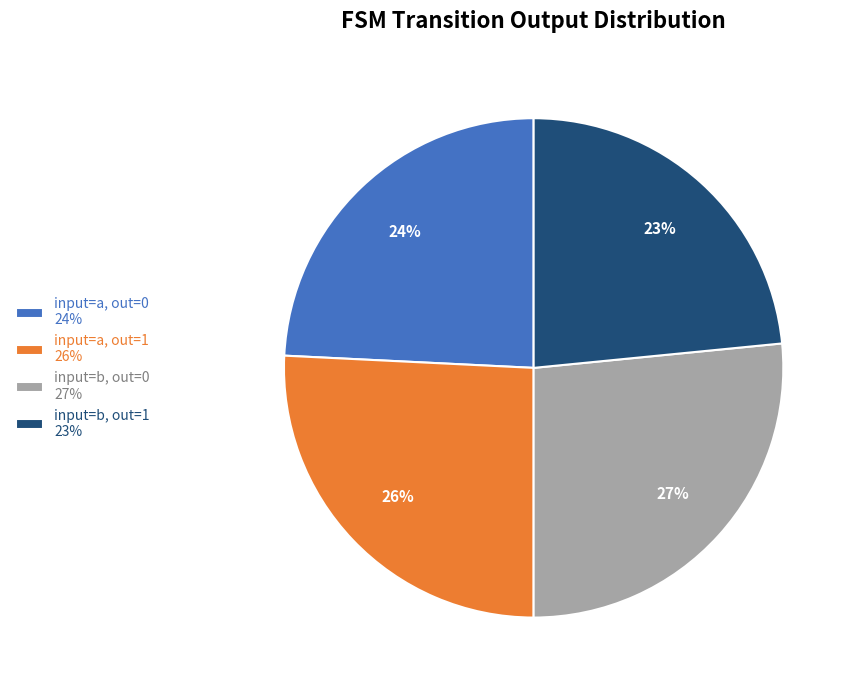

Is it true that input=b, out=1 23% is 29% of the pie?

False